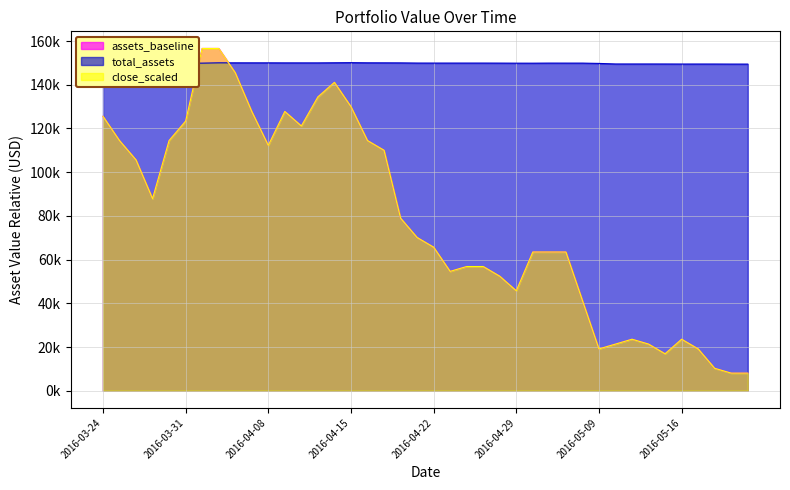

What is the lowest value of the close_scaled series?

8057.0